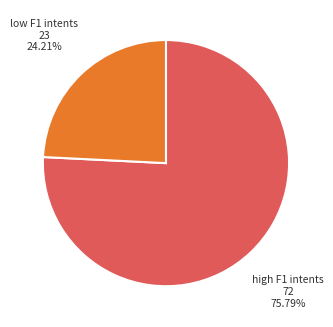

Does any single category account for the majority?

Yes